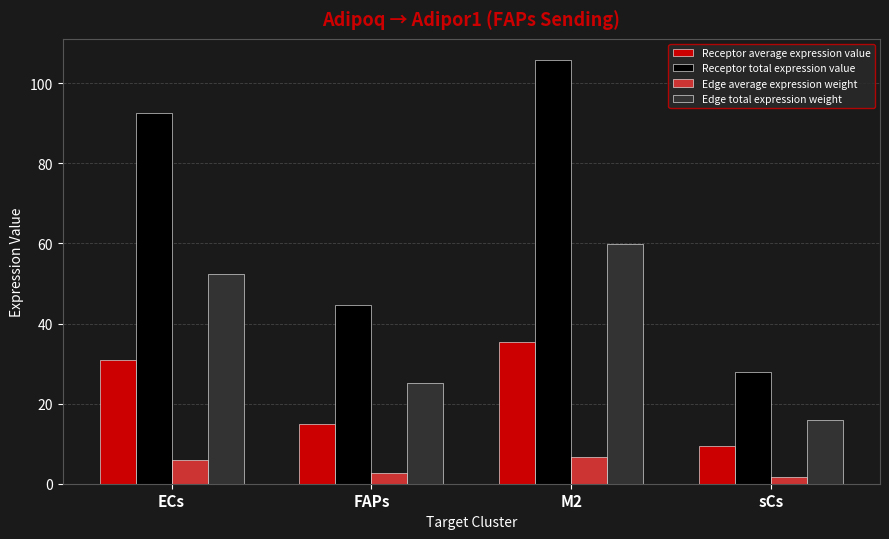

At sCs, list the series in order from smallest to largest.

Edge average expression weight, Receptor average expression value, Edge total expression weight, Receptor total expression value